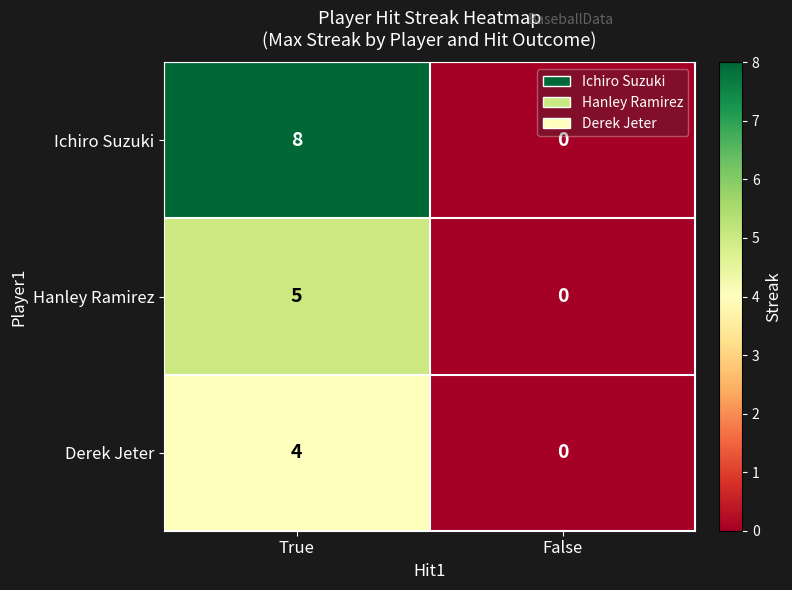

What is the sum of the Hanley Ramirez values at False and True?

5